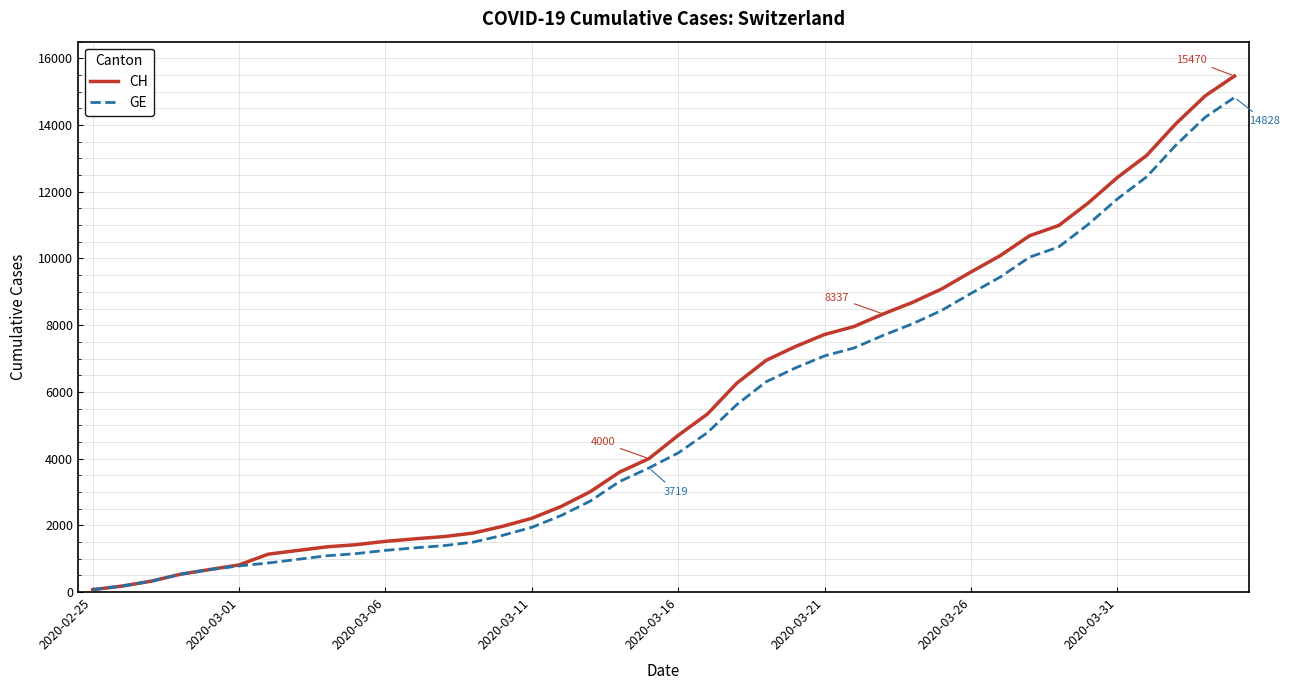

What are all the series names shown in the legend?

CH, GE